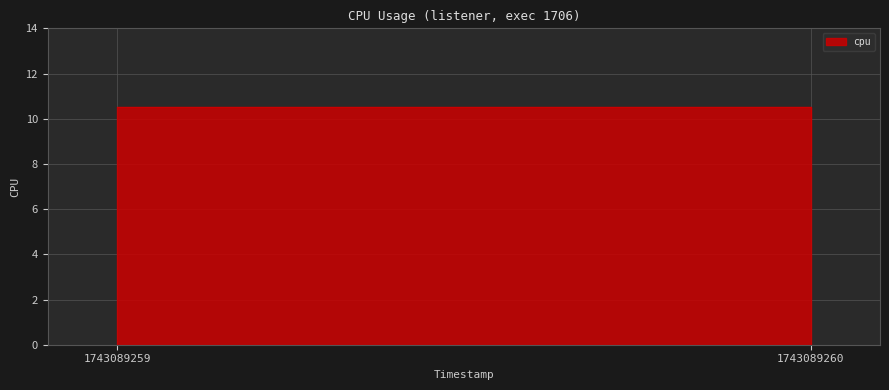

The value at 1743089260 is 12.6. True or false?

False